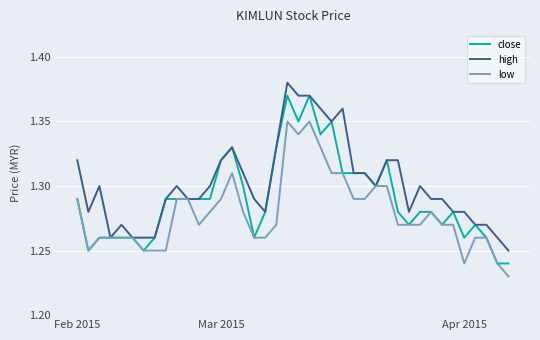

Rank the series by their maximum value, from lowest to highest.

low, close, high